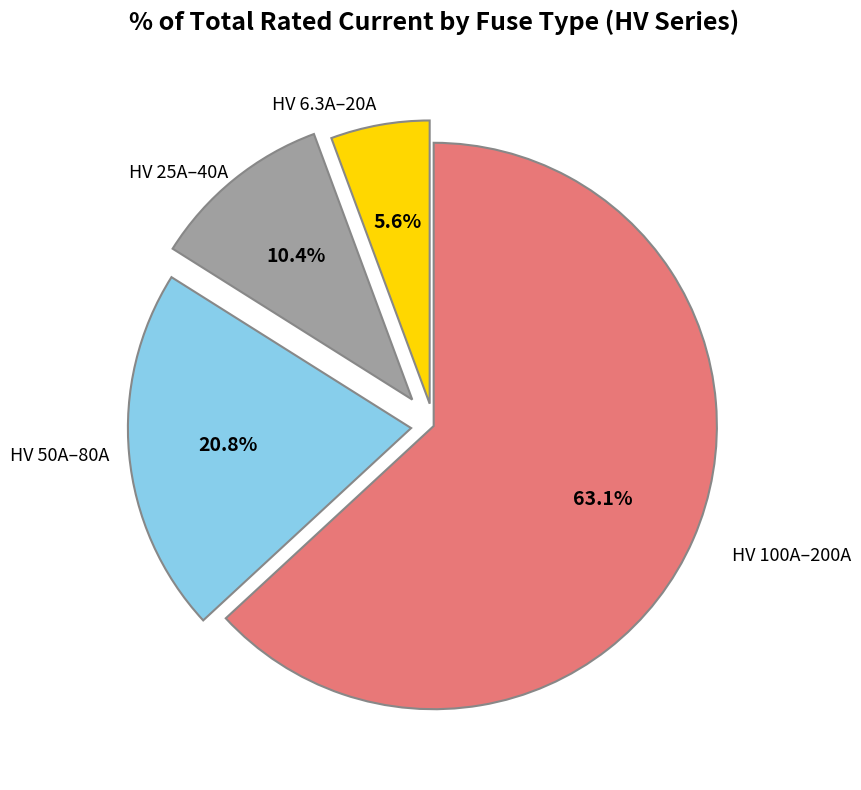

How many segments does this pie chart have?

4